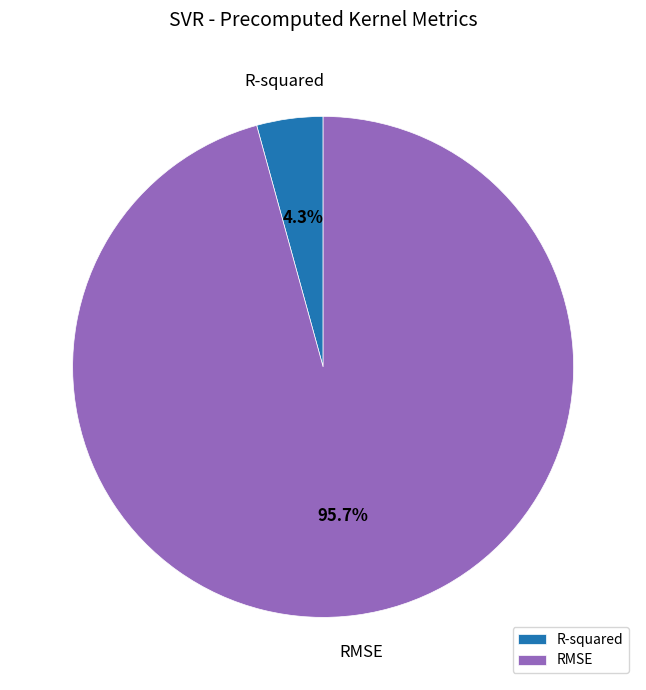

Which category has the smallest portion of the pie?

R-squared